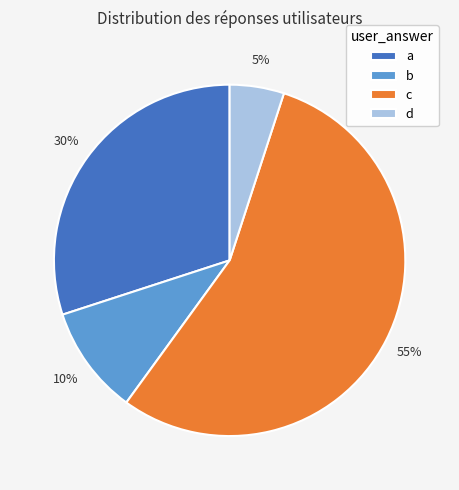

True or false: d accounts for 17% of the total.

False